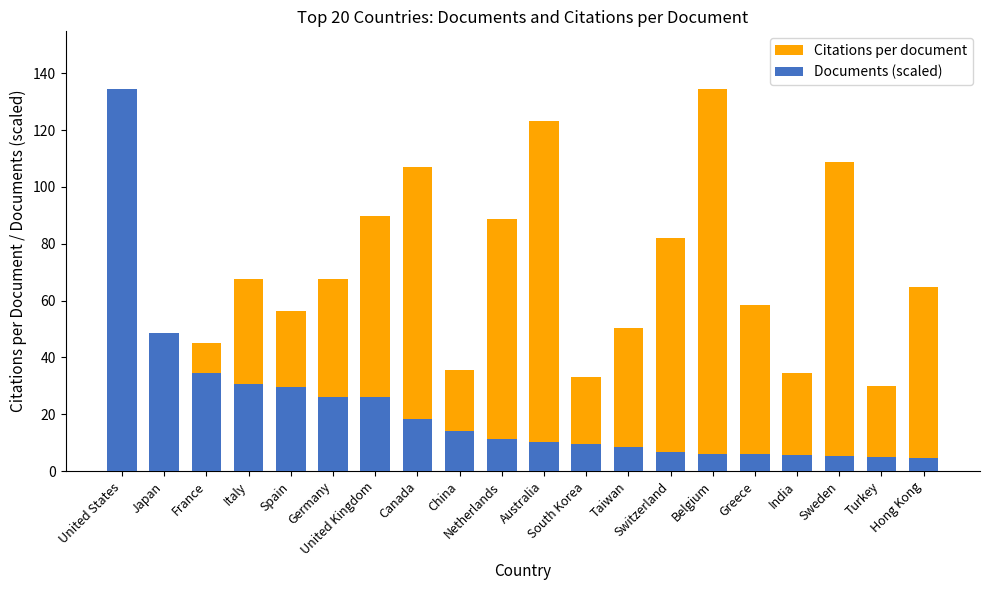

Which category has the lowest value across all series?

Hong Kong